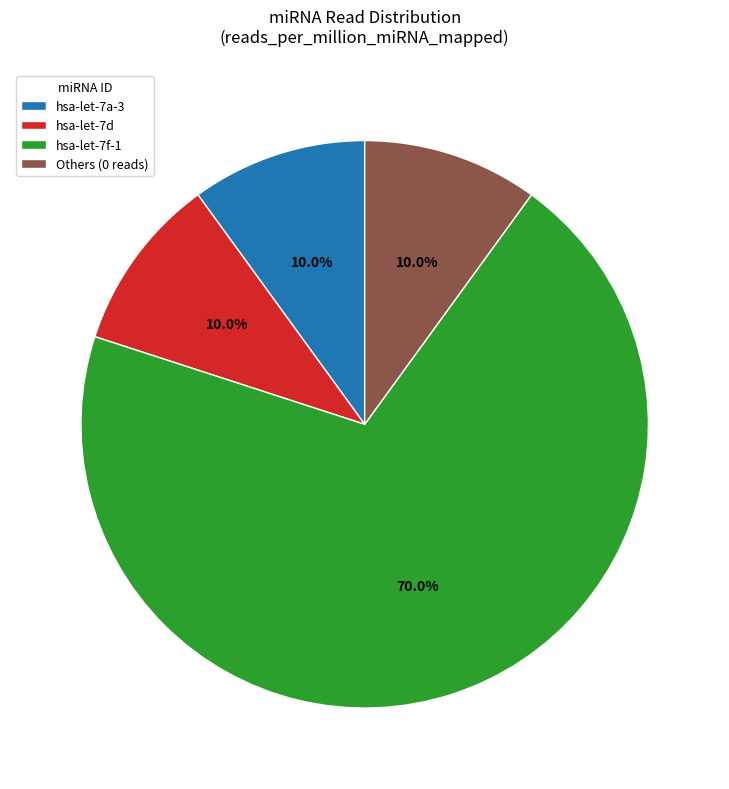

What percentage is the hsa-let-7f-1 slice, to the nearest percent?

70%